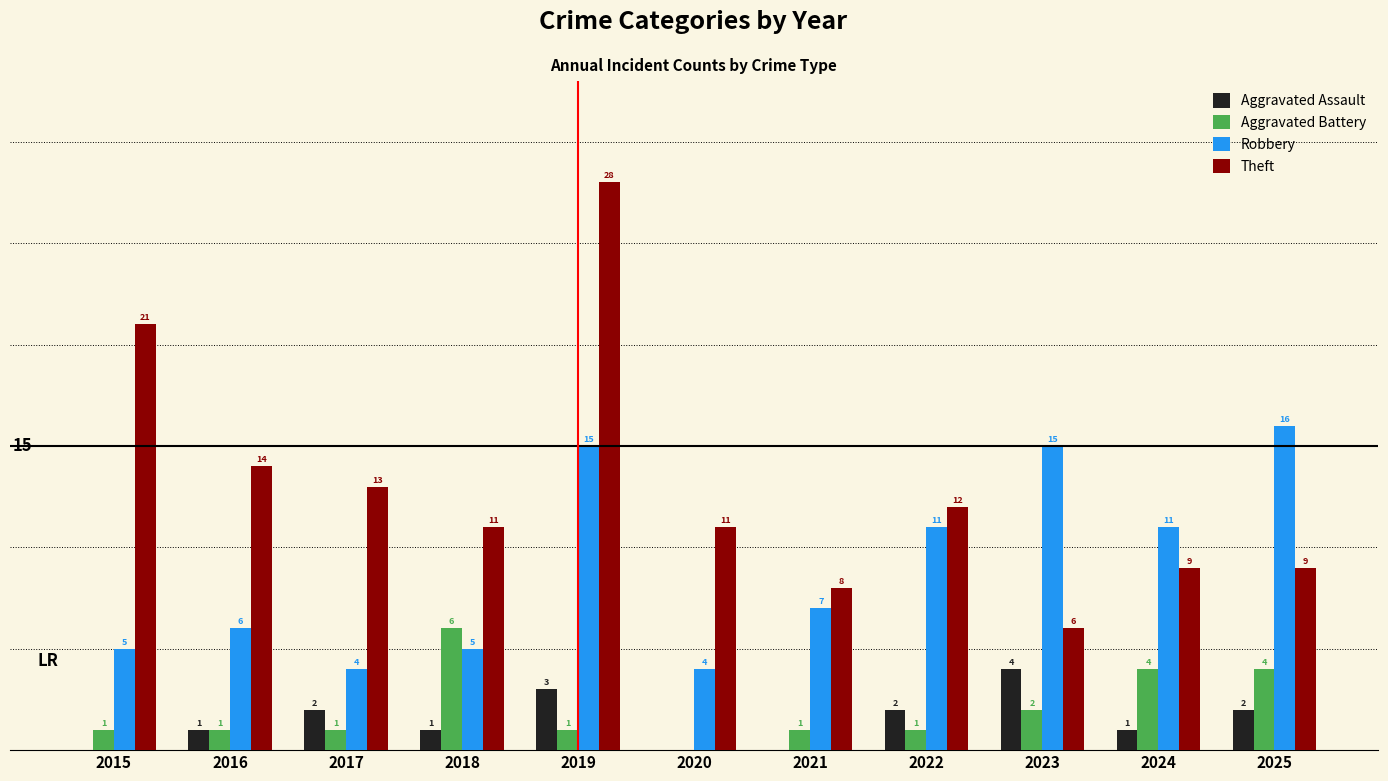

Which series has the largest total across all categories?

Theft